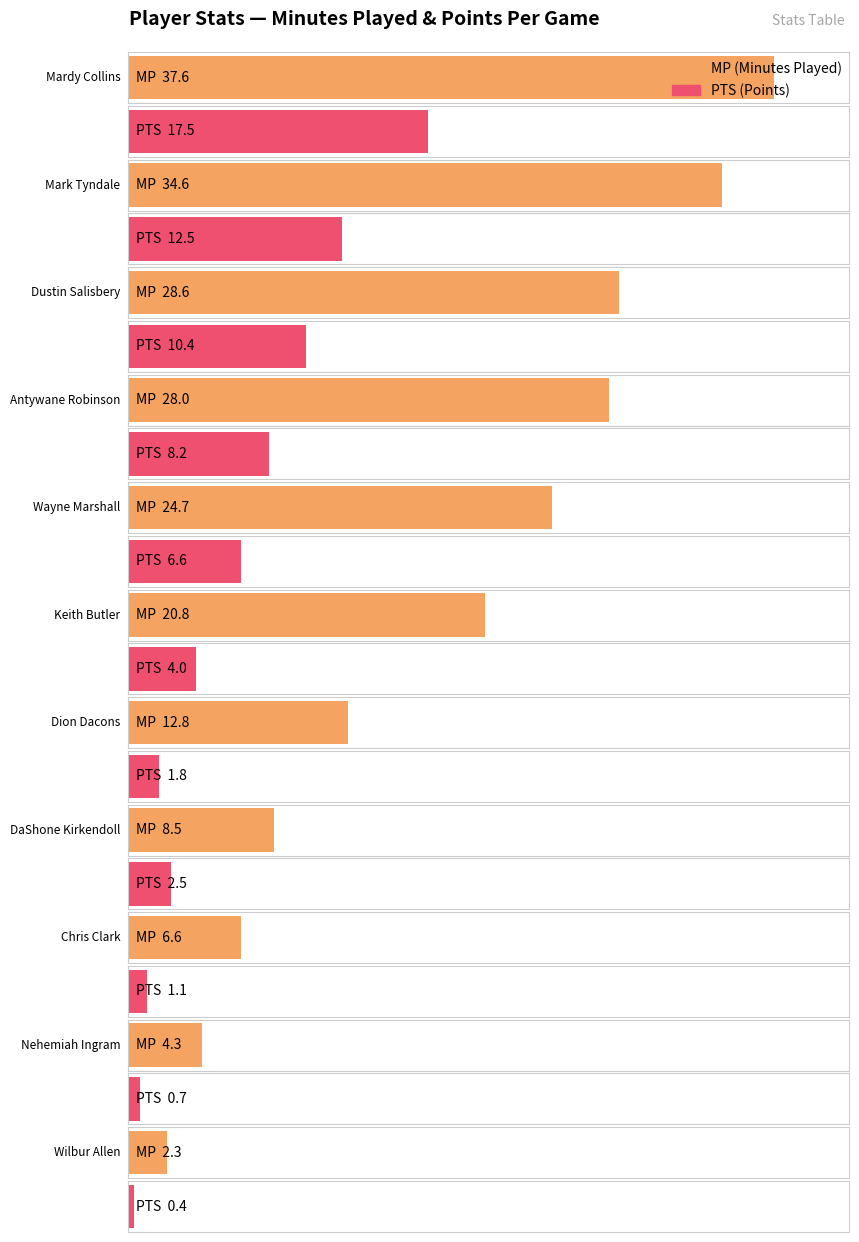

What is the difference between the MP values at DaShone Kirkendoll and Dion Dacons?

4.3